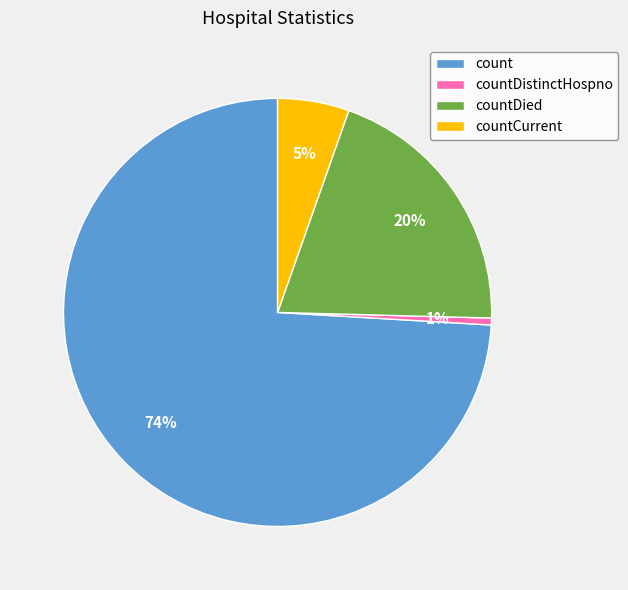

How many slices are in this pie chart?

4